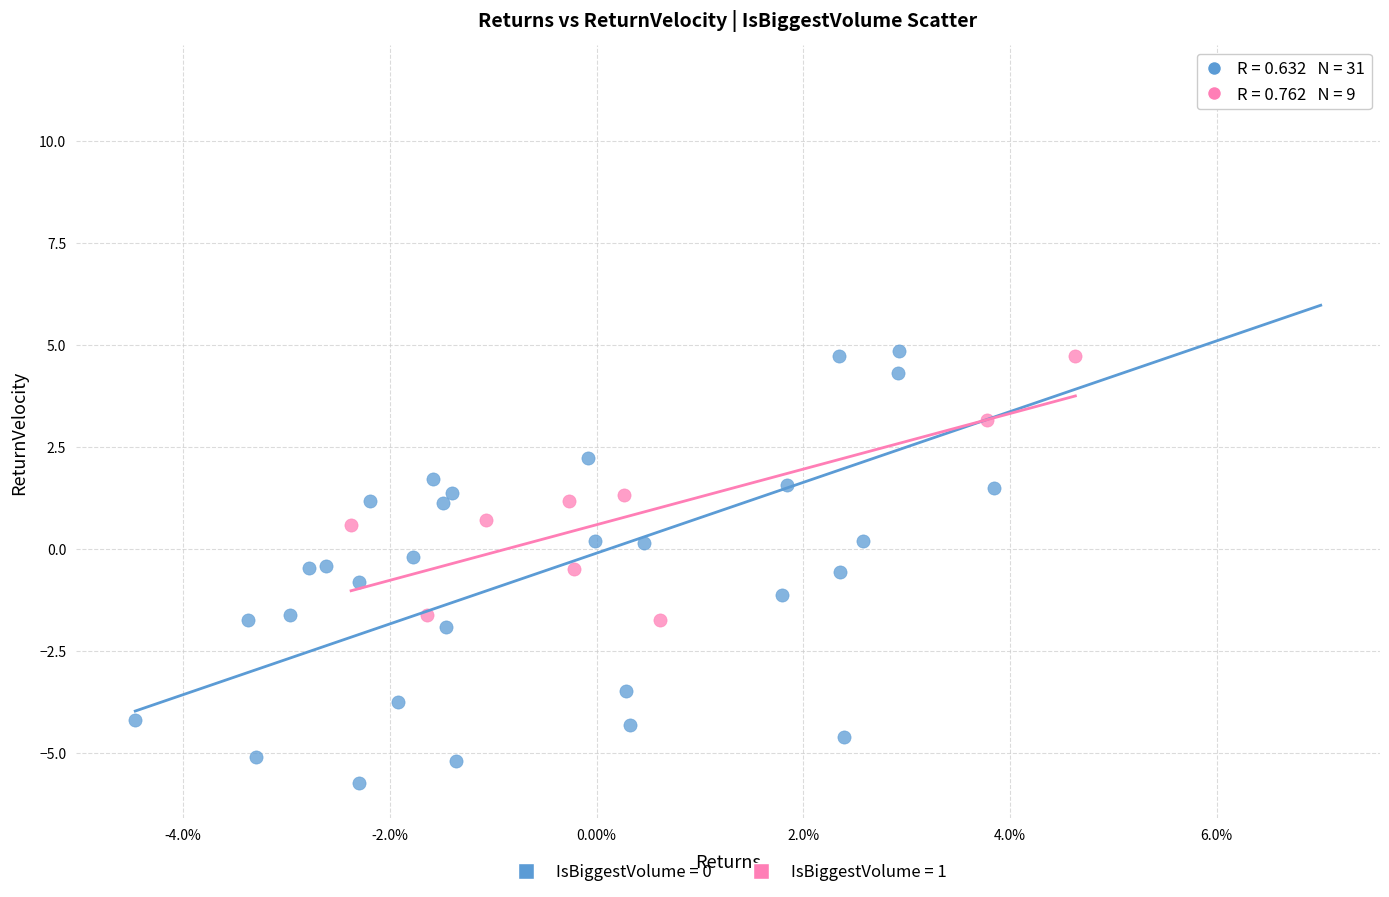

Which series contains the highest Y value?

IsBiggestVolume = 0